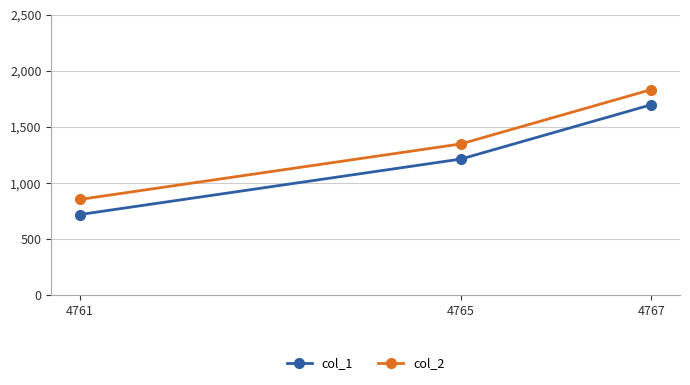

What is the total value across all series at 4761?

1575